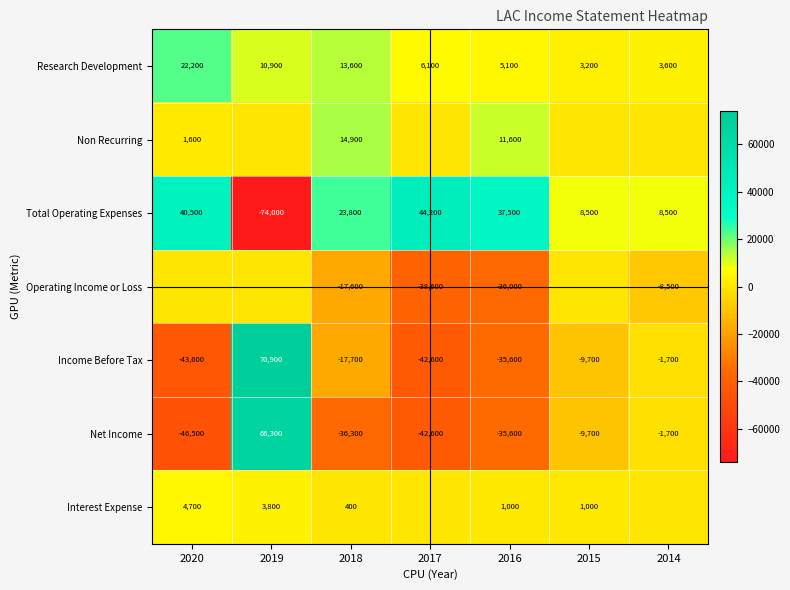

Which series changed the most between 2018 and 2016?

Operating Income or Loss